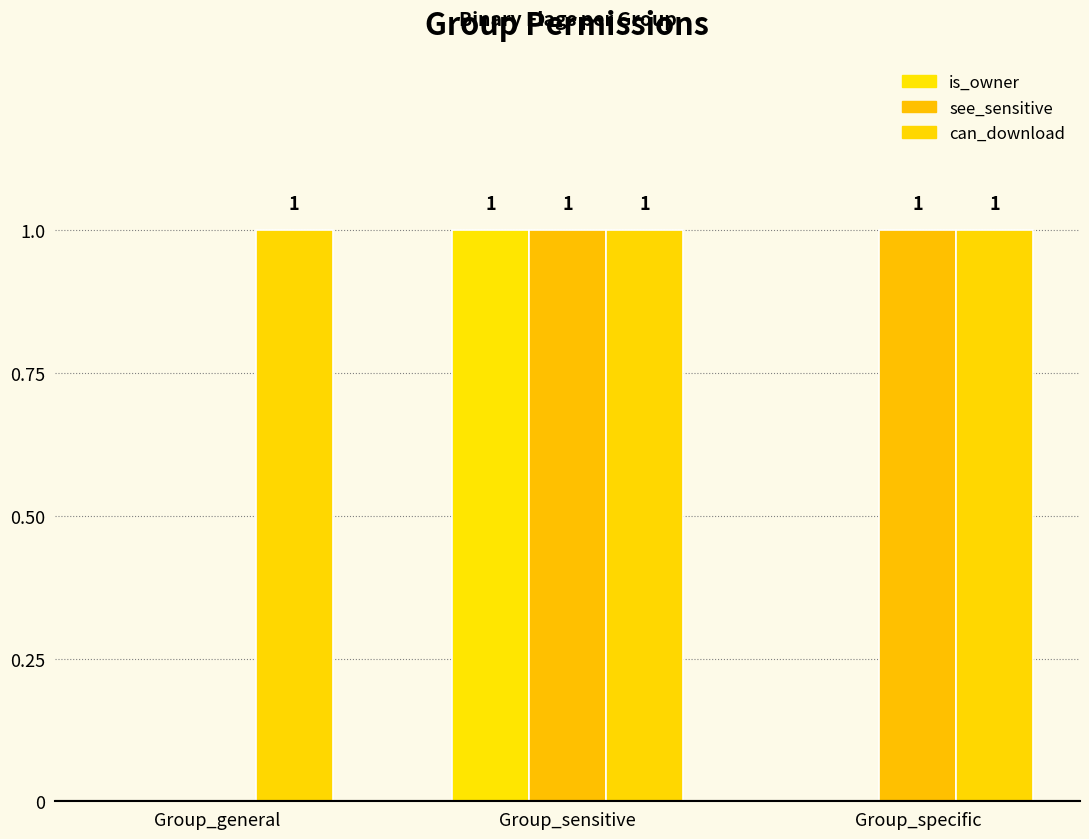

Reading left to right, list all the values displayed in this chart.

is_owner: 0	1	0
see_sensitive: 0	1	1
can_download: 1	1	1